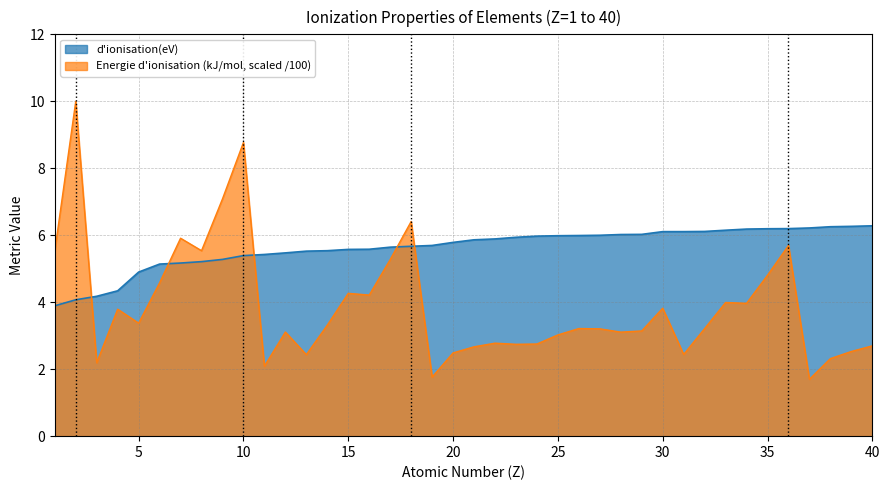

What is the value of the d'ionisation(eV) point at the 24th from the left?

6.0